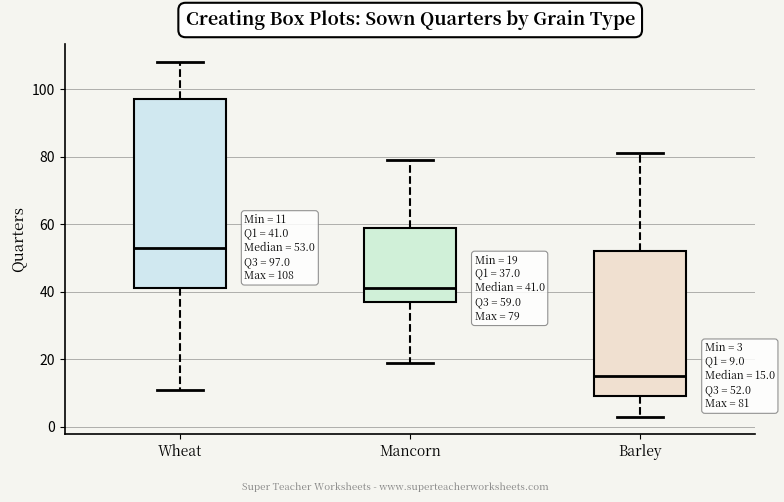

Comparing the boxes themselves (not the whiskers), which one is the tallest?

Wheat